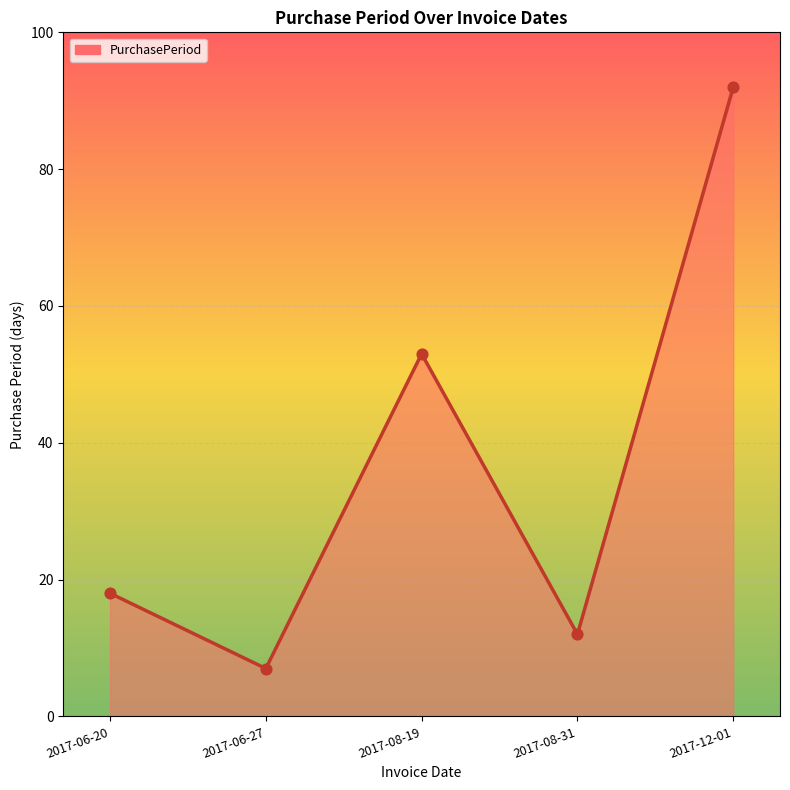

Between 2017-08-31 and 2017-08-19, which is larger?

2017-08-19